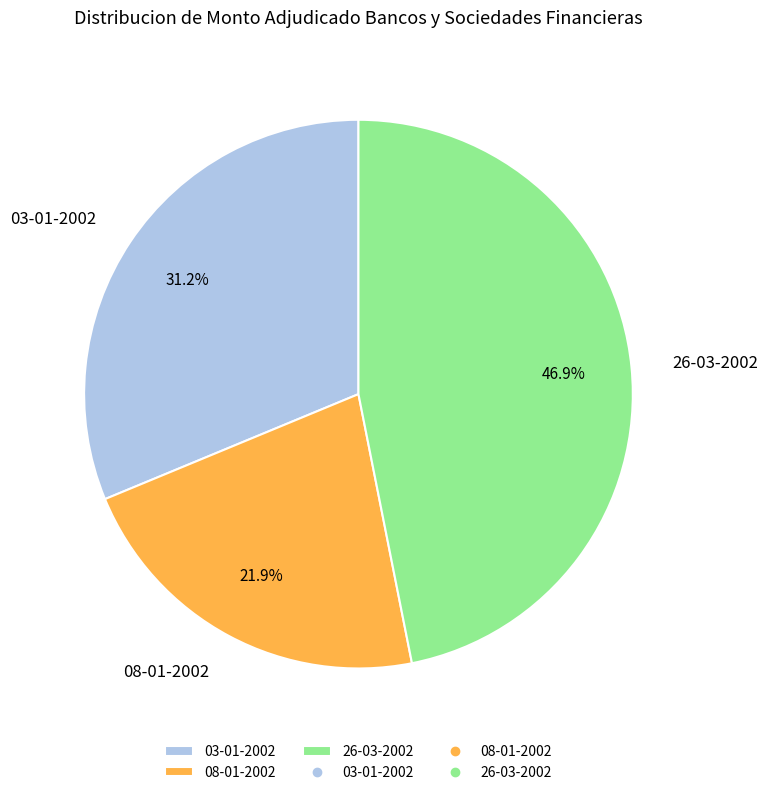

Which slice is the largest?

26-03-2002